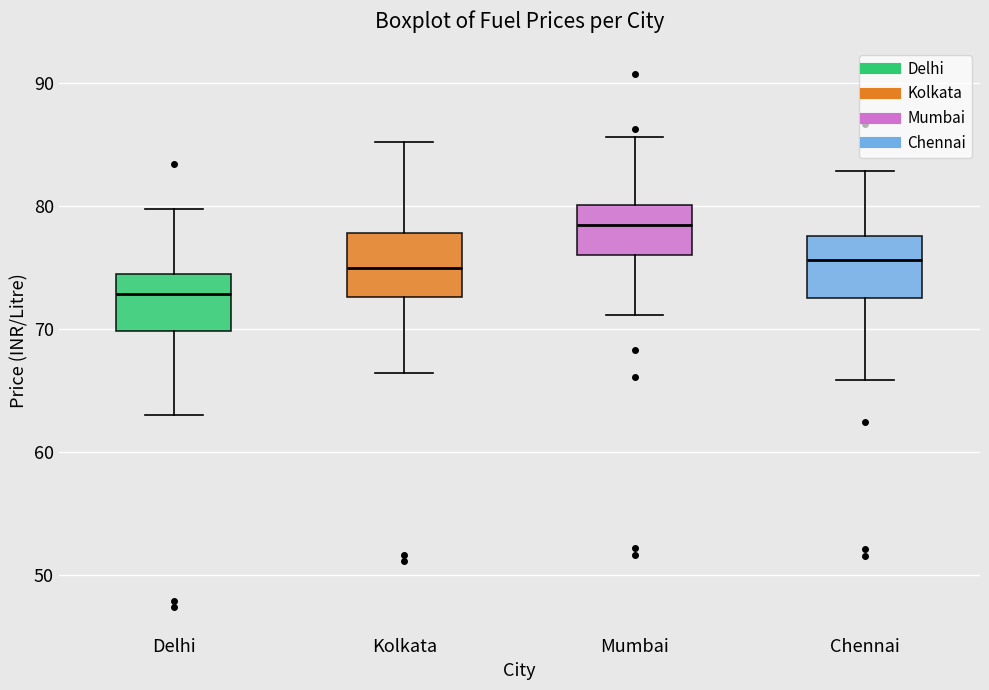

Reading left to right, read every box against the y-axis: the position of its median line, the range the box covers, and the ends of its whiskers. The values are not printed on the chart, so give them approximately, as read against the axis.

Delhi: median 73, box 70 to 75, whiskers 63 to 80
Kolkata: median 75, box 73 to 78, whiskers 66 to 85
Mumbai: median 78, box 76 to 80, whiskers 71 to 86
Chennai: median 76, box 73 to 78, whiskers 66 to 83